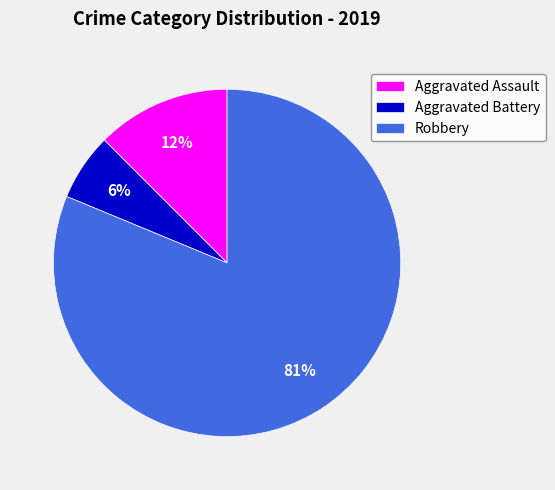

How many segments does this pie chart have?

3